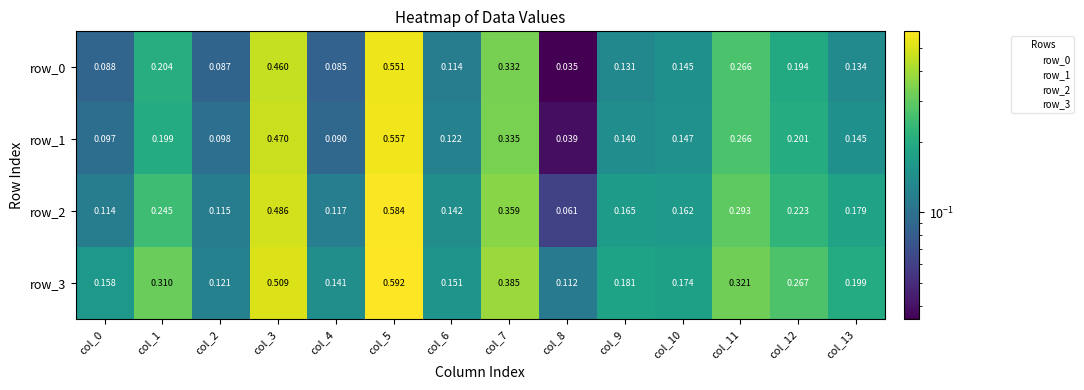

Is the value of row_3 at col_7 greater than the value of row_1 at col_4?

Yes